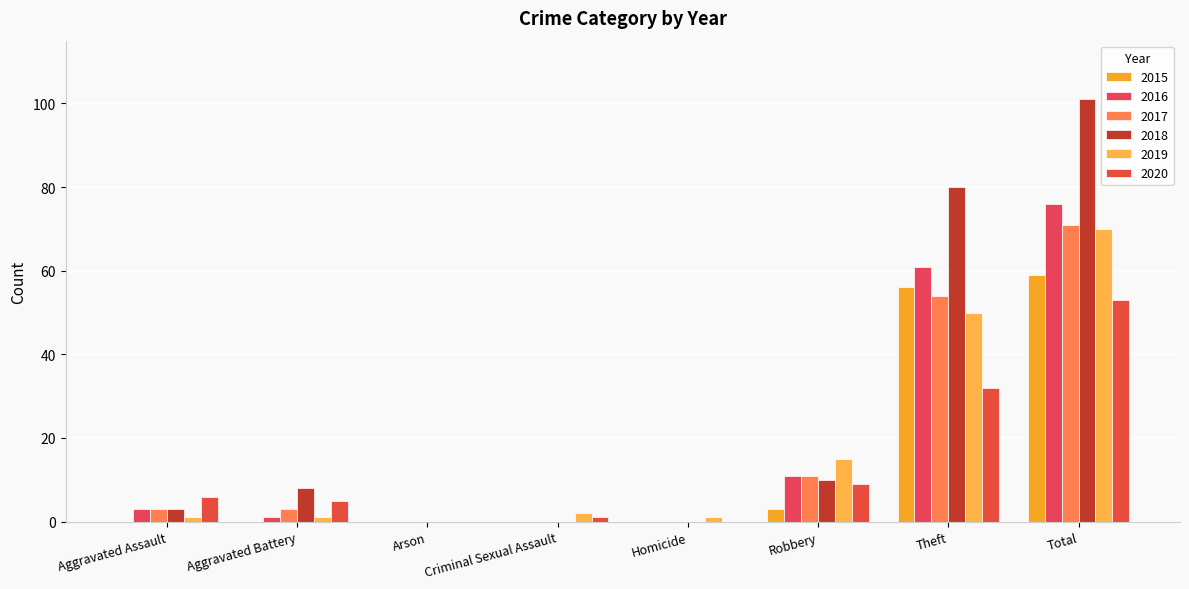

Where is 2015 nearest to the value 29?

Robbery